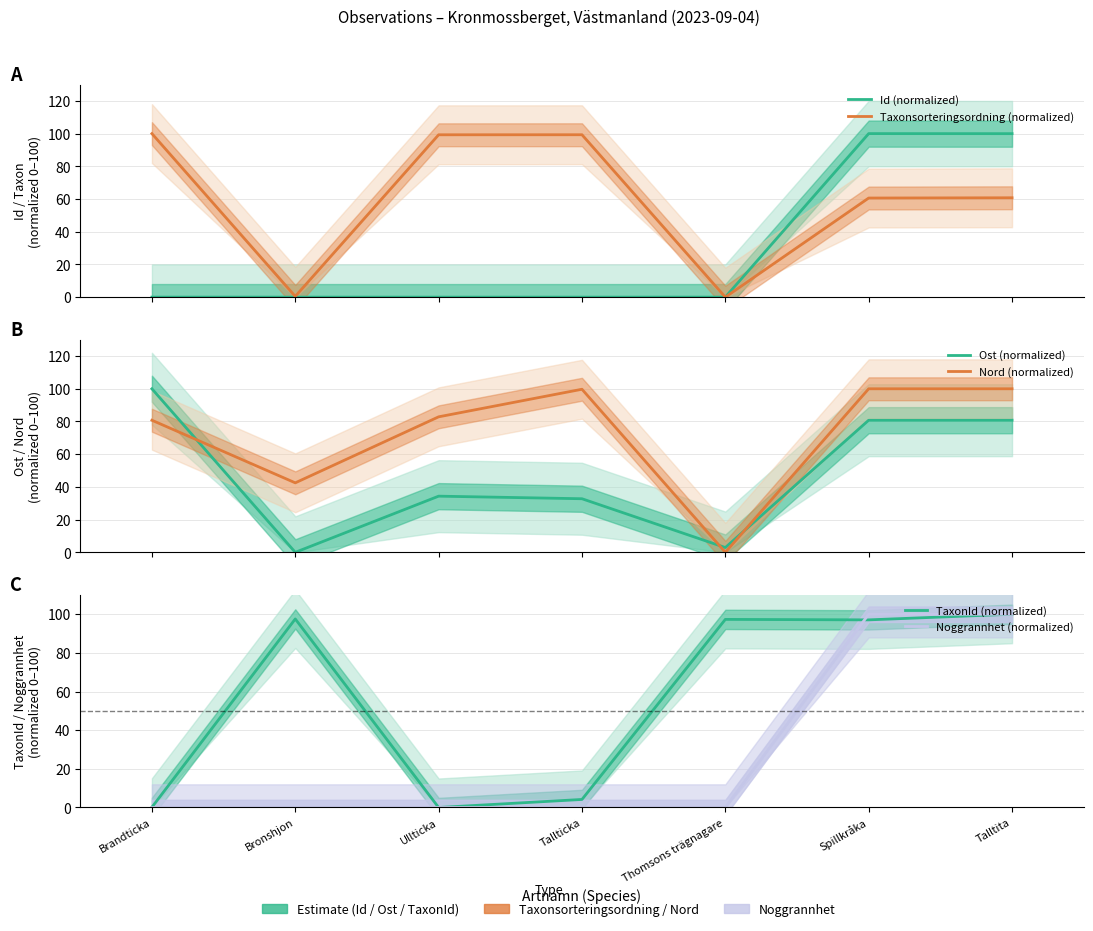

What is the label of the 2nd point from the right?

Spillkråka